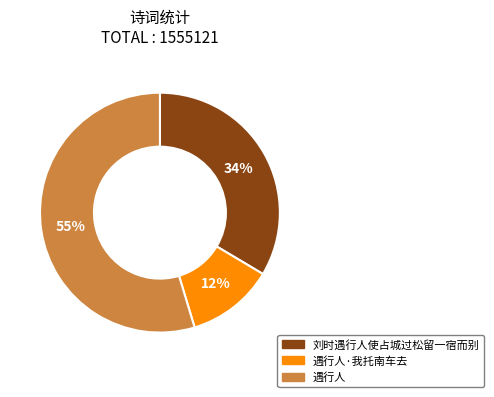

Is there a majority slice in this chart?

Yes